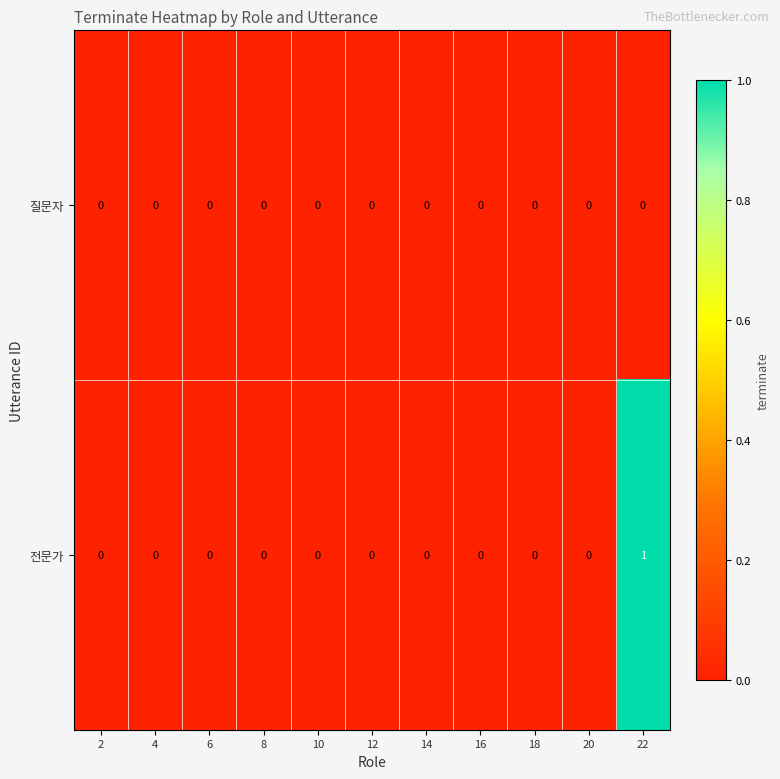

At which category is the sum across all series the highest?

22